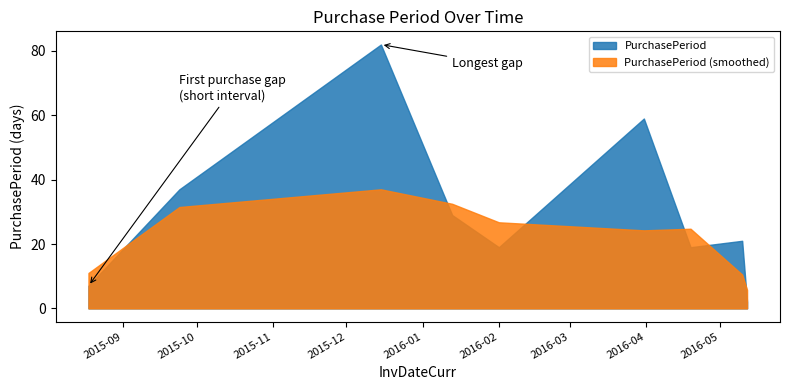

How many points are higher than both their immediate neighbors (excluding endpoints)?

3